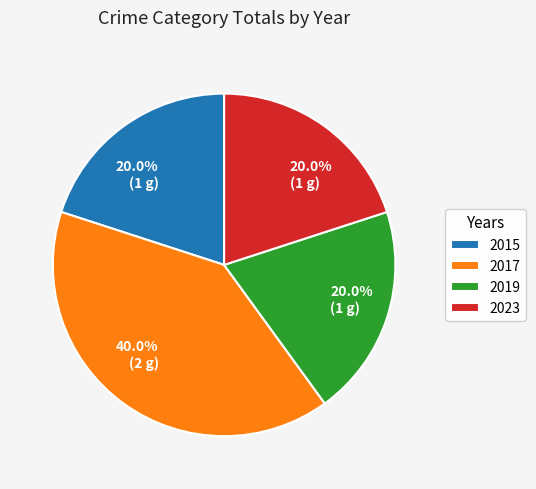

What is the total percentage of 2015 and 2019?

40.0%